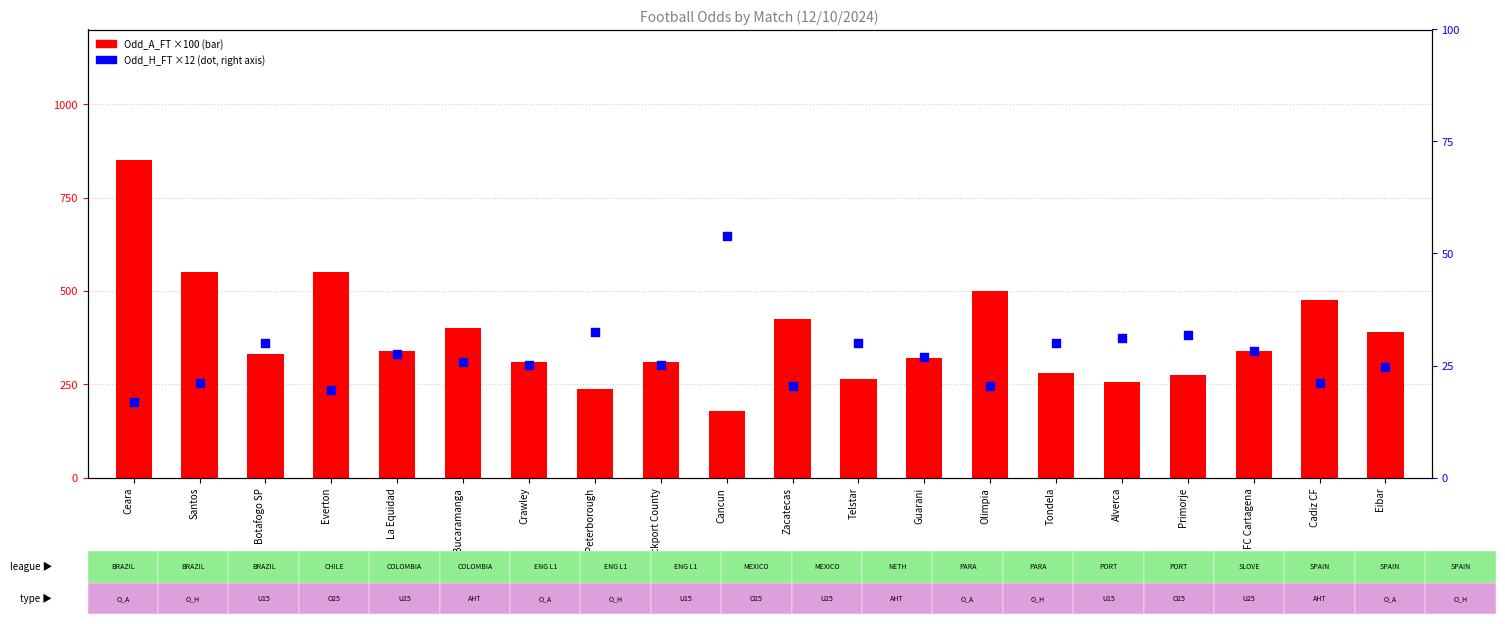

Which series has the largest Y range (max minus min)?

Odd_A_FT (×100)